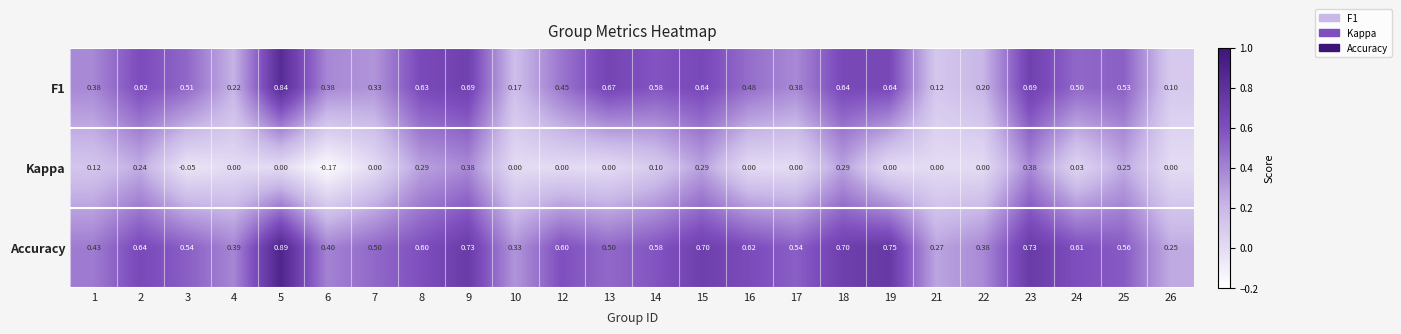

Which series changed the most between 8 and 15?

Accuracy